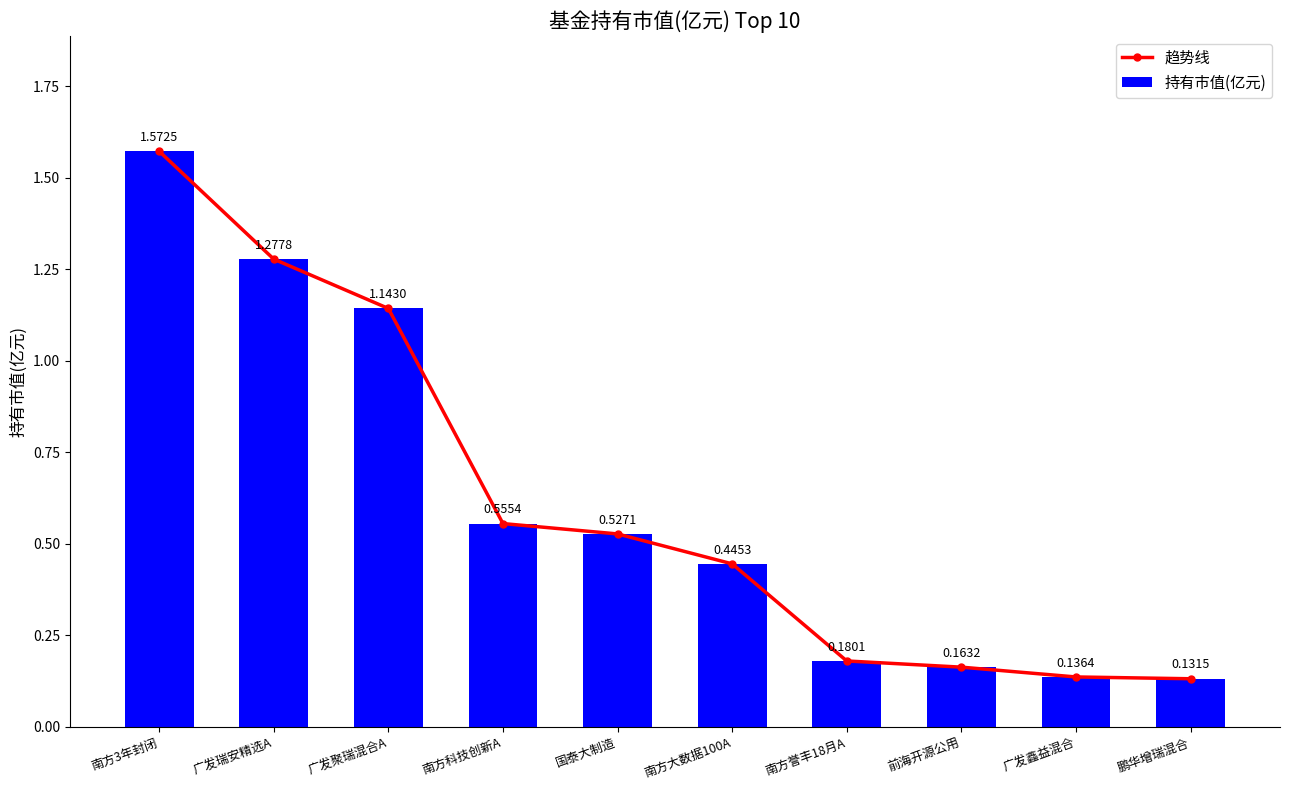

True or false: 趋势线 has a value of 0.2 at 前海开源公用.

True